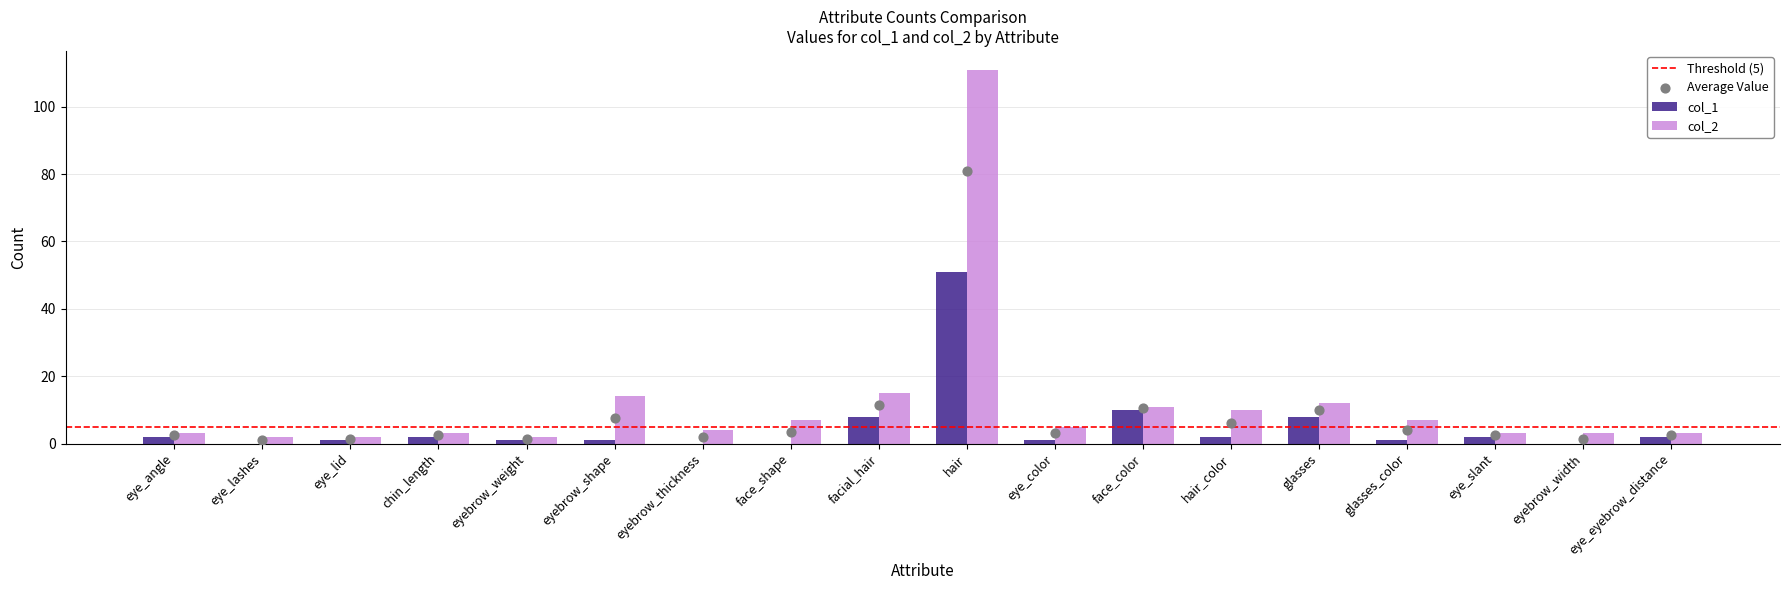

Which series reaches the minimum Y coordinate?

col_1